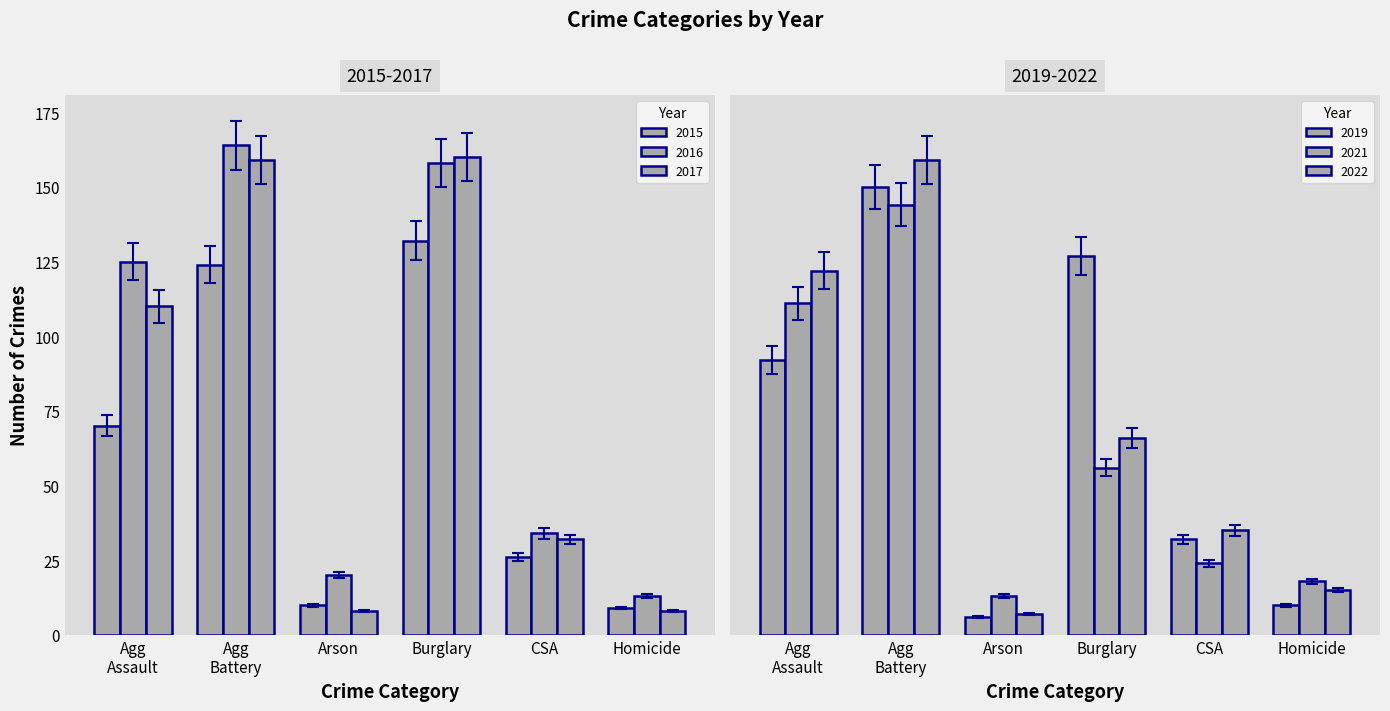

Which category has the highest value in the 2022 series?

Agg Battery